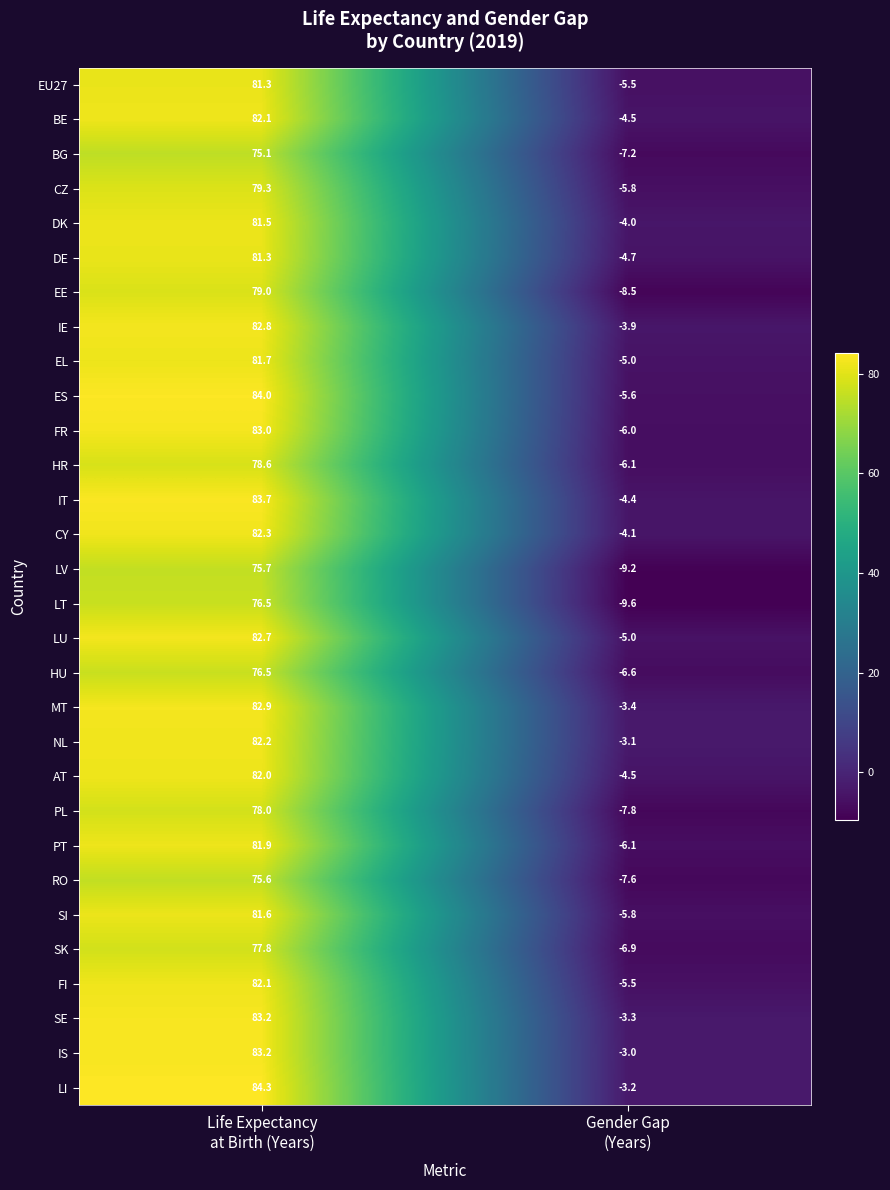

At which category is the sum across all series the highest?

Life Expectancy
at Birth (Years)